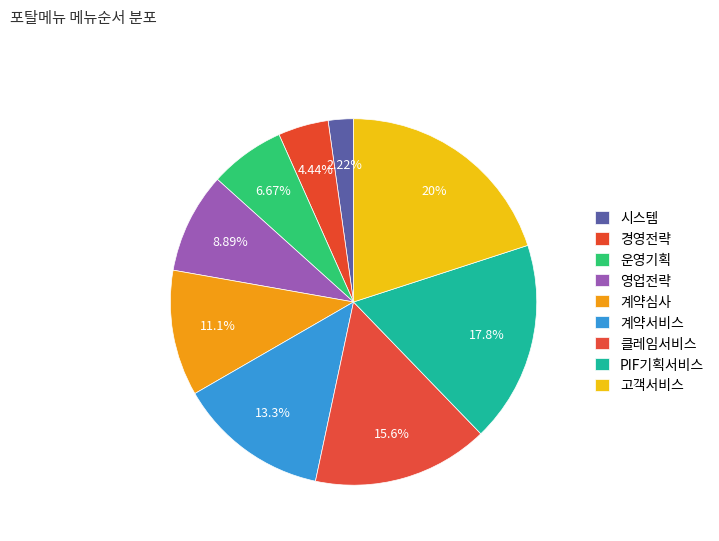

What is the change in value from 시스템 to 계약서비스?

+5